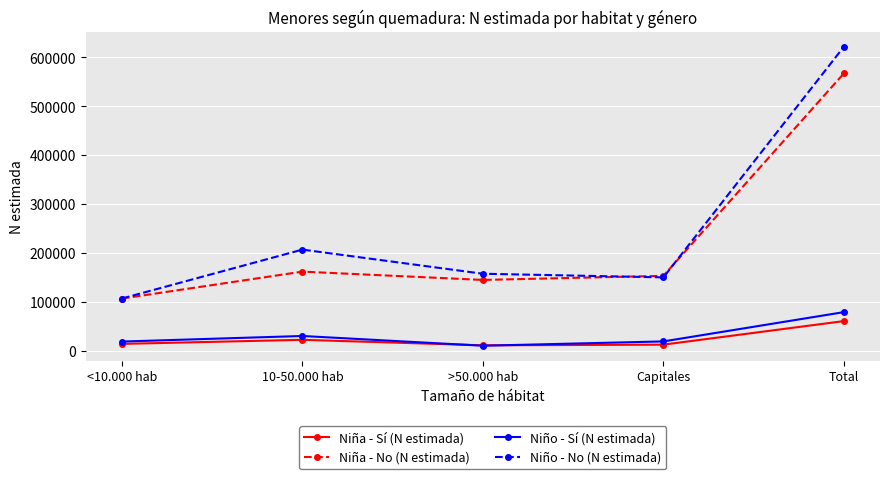

Which series ends up on top after the final intersection of Niño - Sí (N estimada) and Niña - Sí (N estimada)?

Niño - Sí (N estimada)